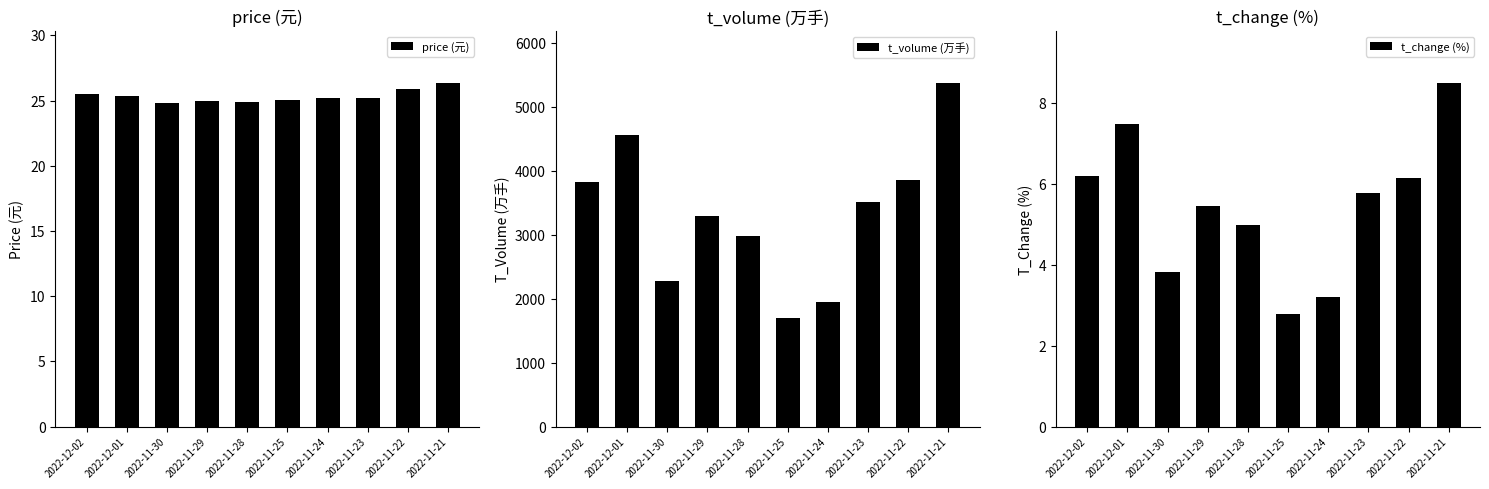

What are all the series names shown in the legend?

price (元), t_volume (万手), t_change (%)